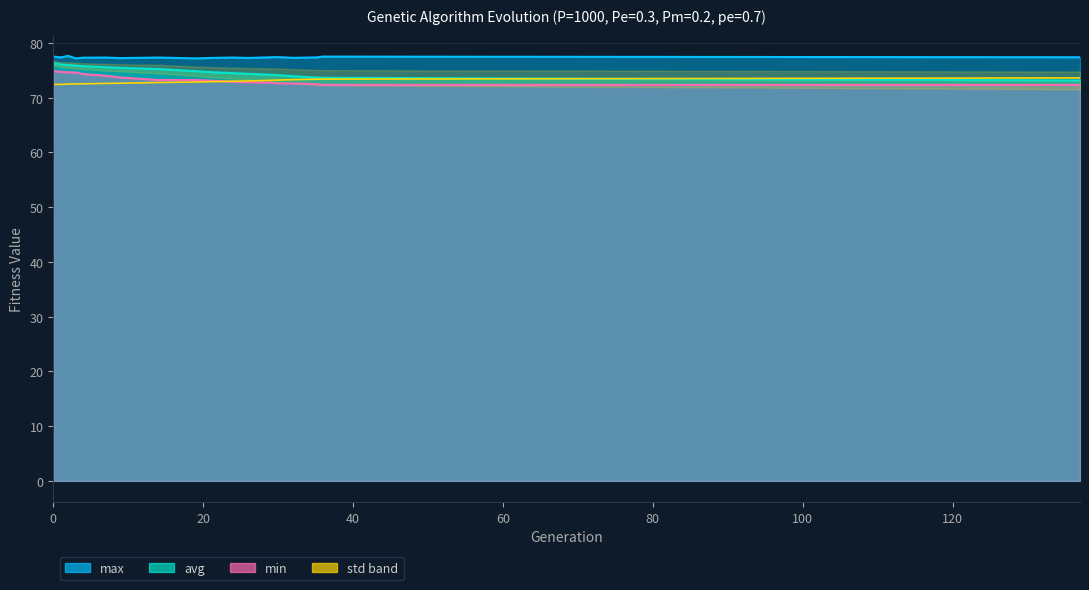

What is the highest value of the min series?

74.9